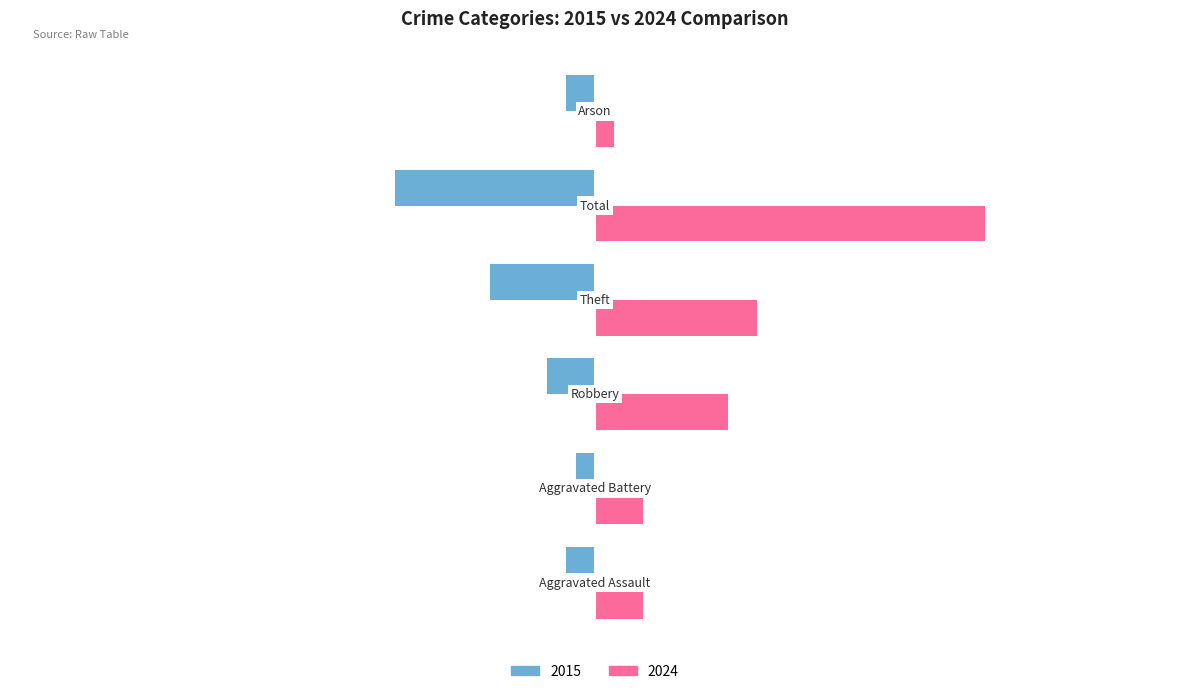

List the series in order of their peak value, highest first.

2024, 2015